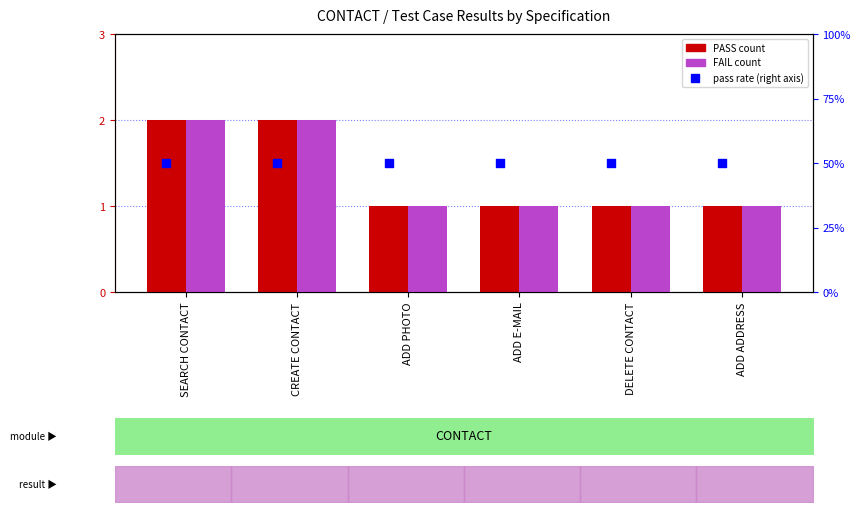

At which category is the sum across all series the highest?

SEARCH CONTACT